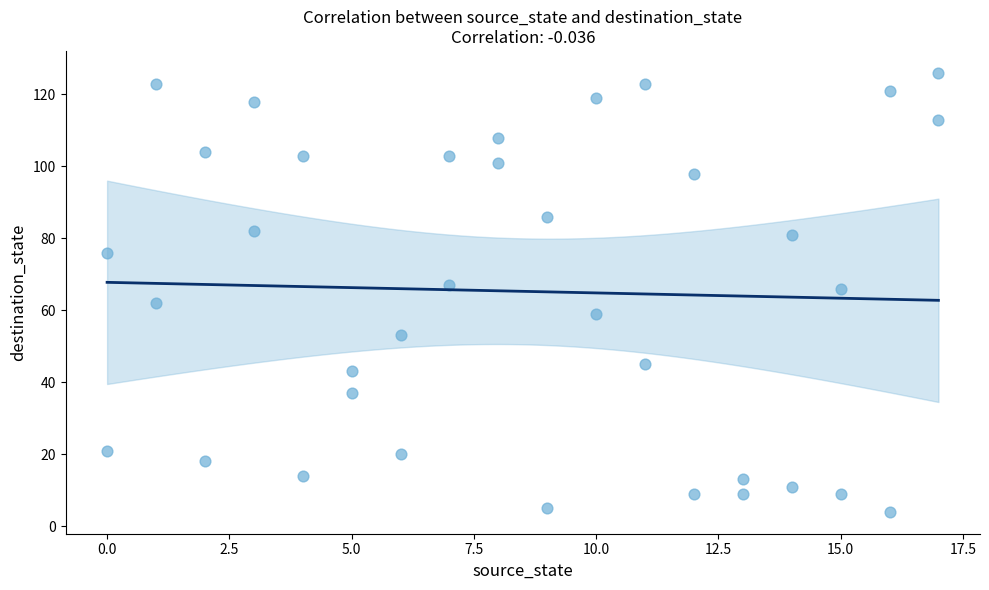

What is the range of X values (max minus min)?

17